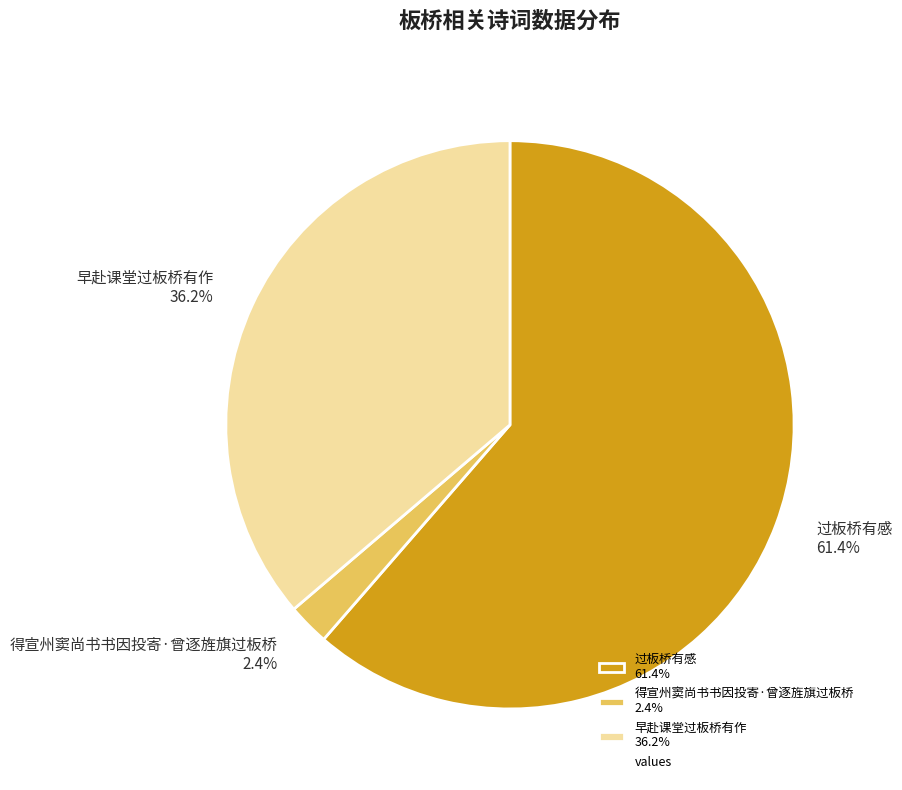

The 早赴课堂过板桥有作 slice represents 47% of the pie. True or false?

False